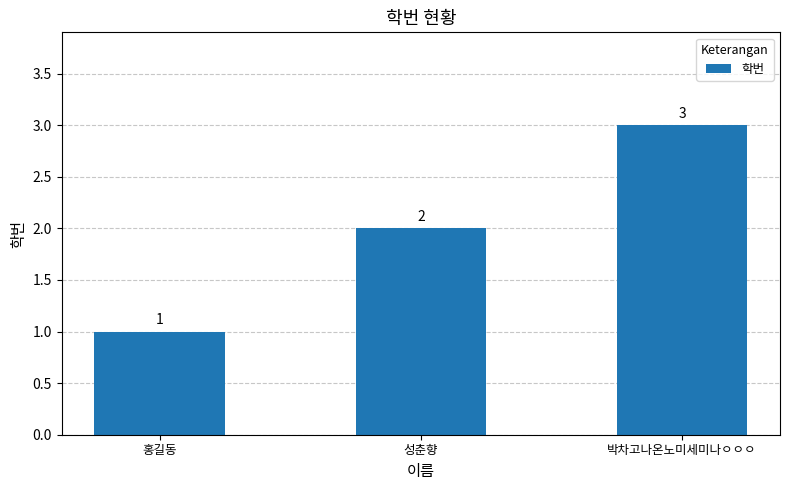

Reading left to right, transcribe all the data shown in this chart.

1	2	3